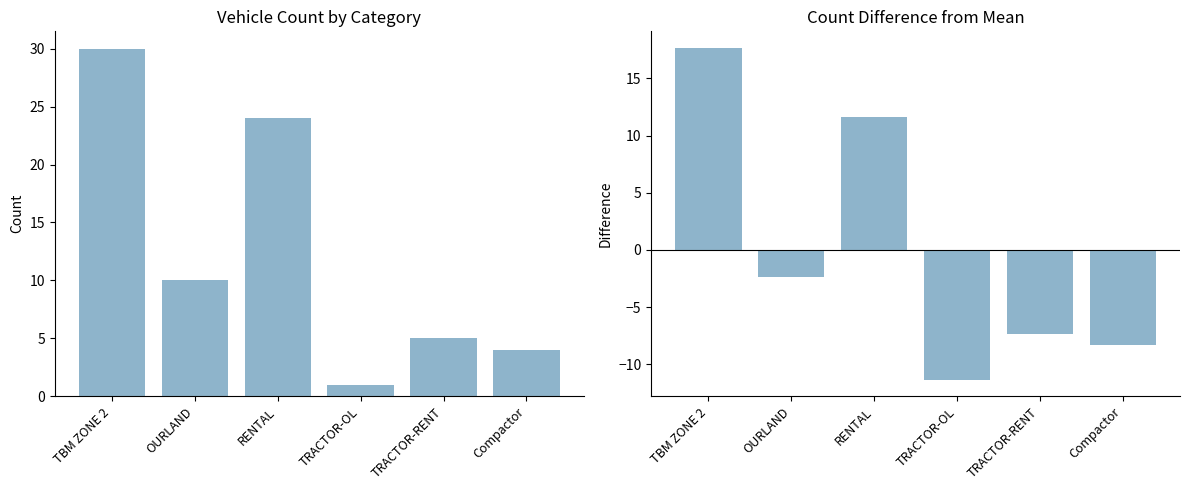

True or false: Diff from Mean has a value of -0.9 at OURLAND.

False